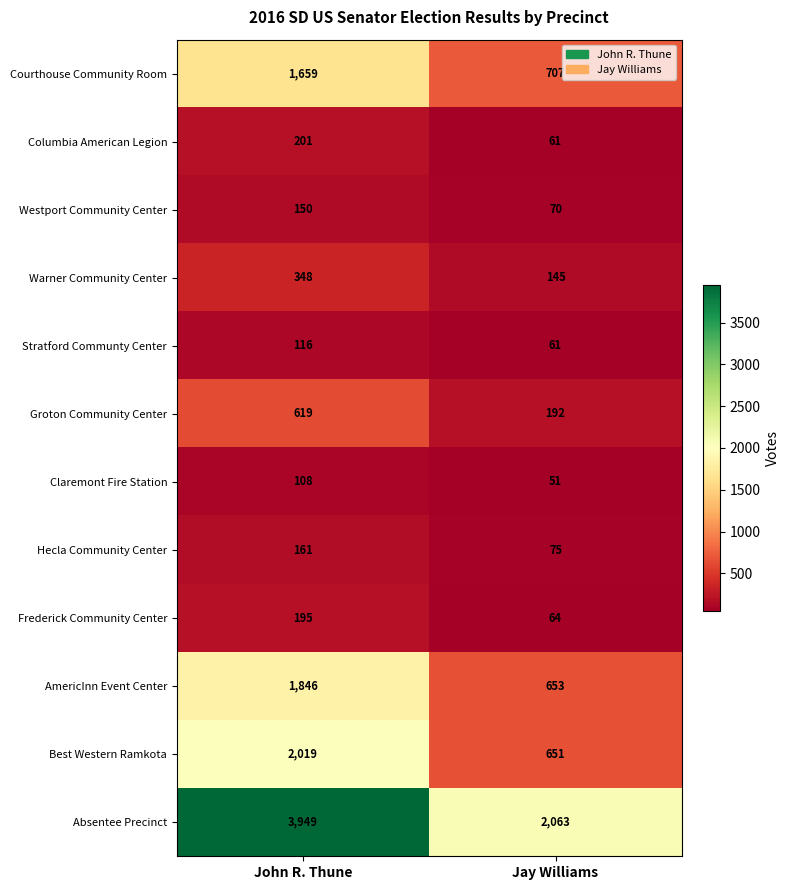

Which series has the largest range (max minus min)?

Absentee Precinct